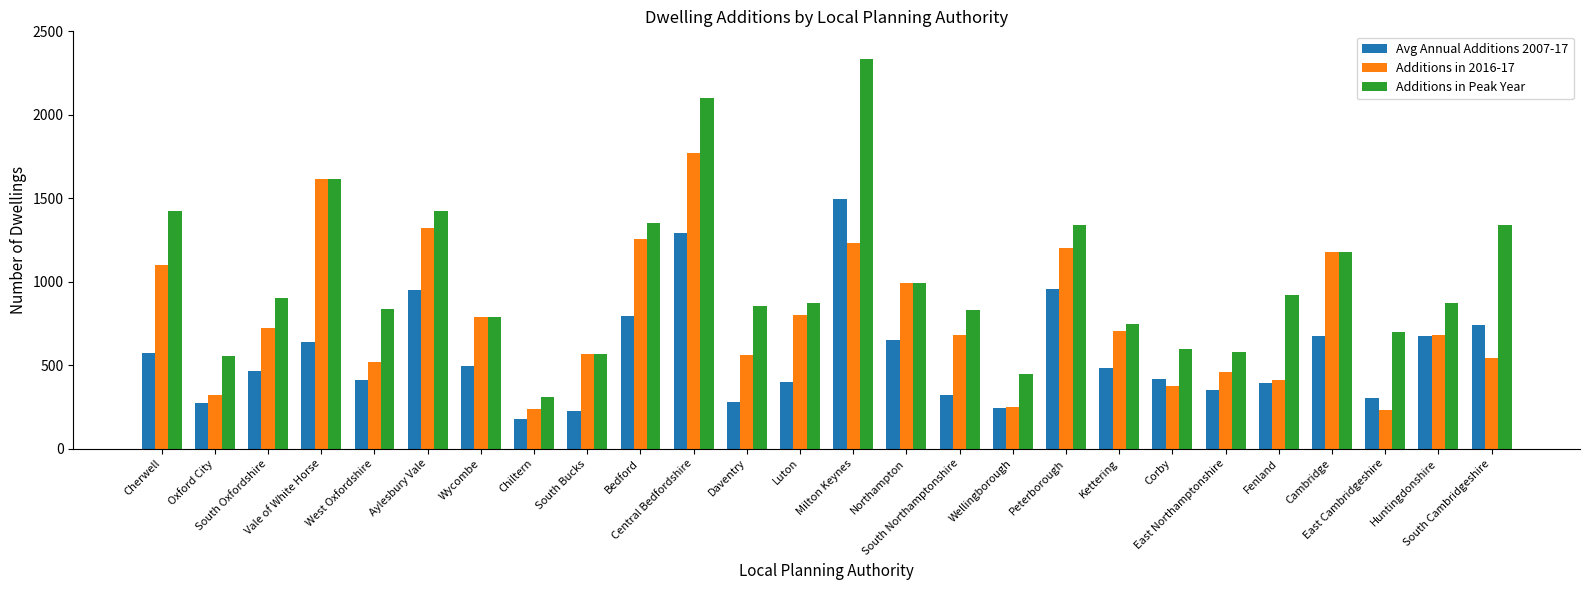

How many groups of bars are there?

26